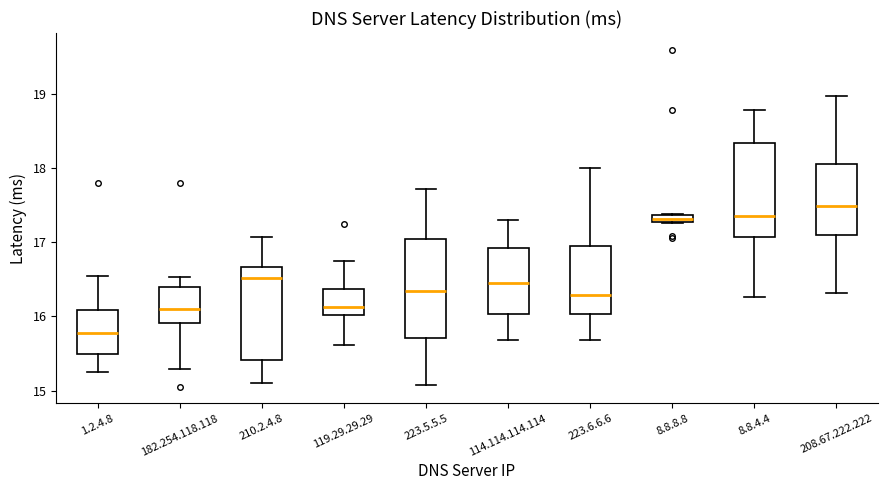

Where does the median line of the box for 210.2.4.8 sit on the y-axis? The values are not printed on the chart, so give them approximately, as read against the axis.

16.5